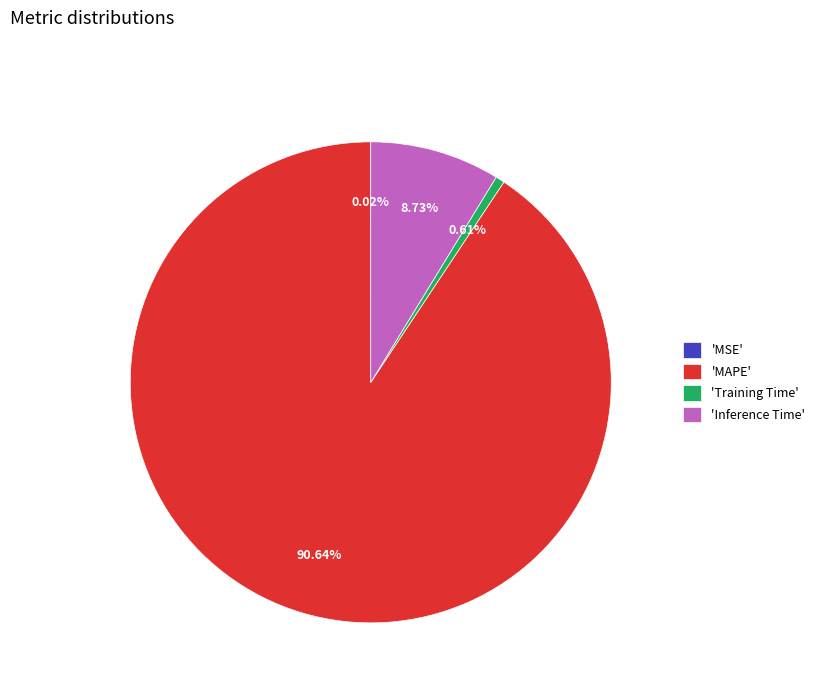

What is the majority slice?

'MAPE'